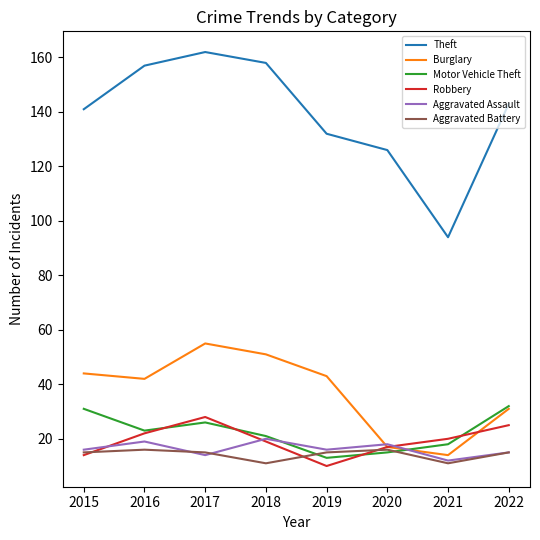

At which category is the sum across all series the highest?

2017